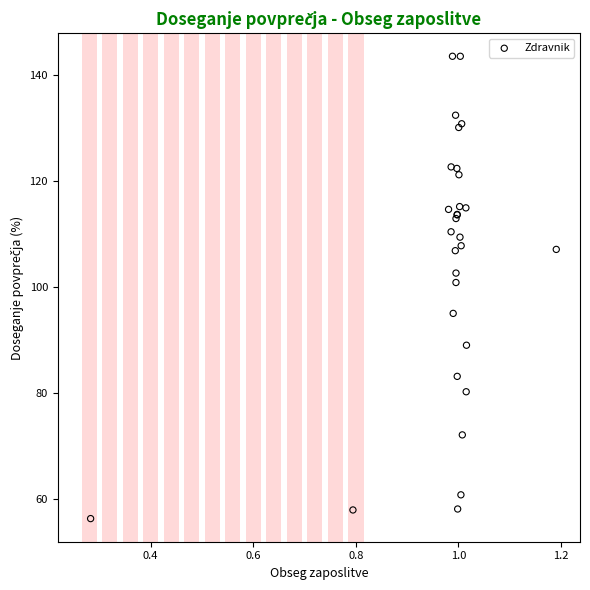

What Y value in the scatter plot is closest to 99?

100.8